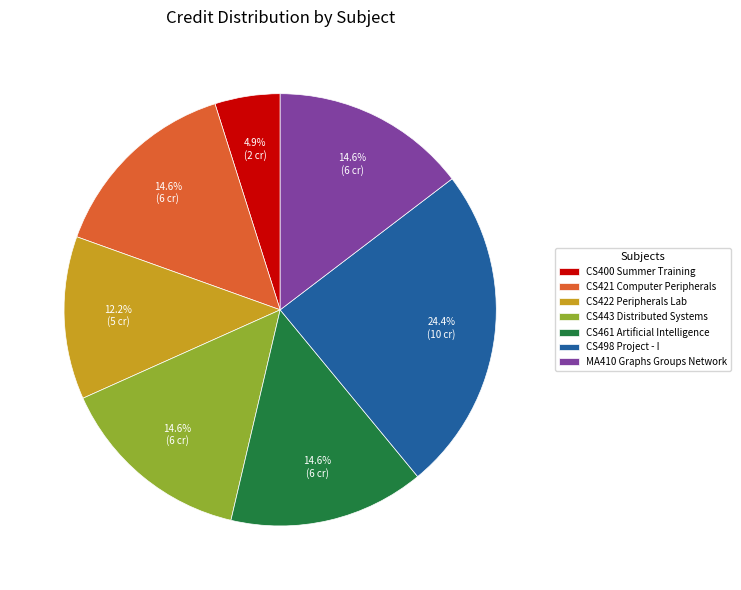

What percentage is the CS421 Computer Peripherals slice, to the nearest percent?

15%